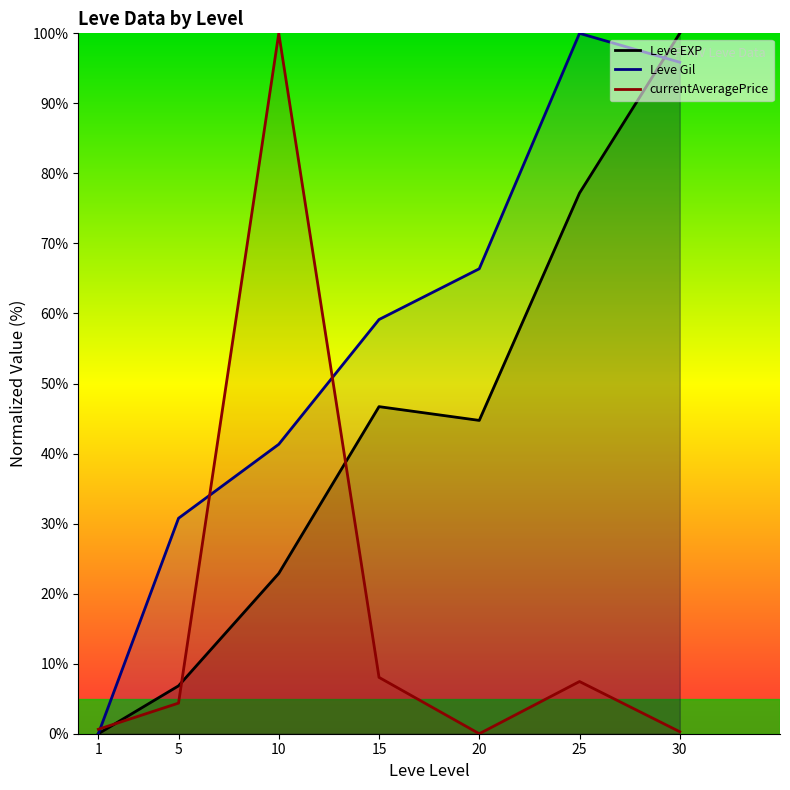

Count the number of data series in this chart.

3